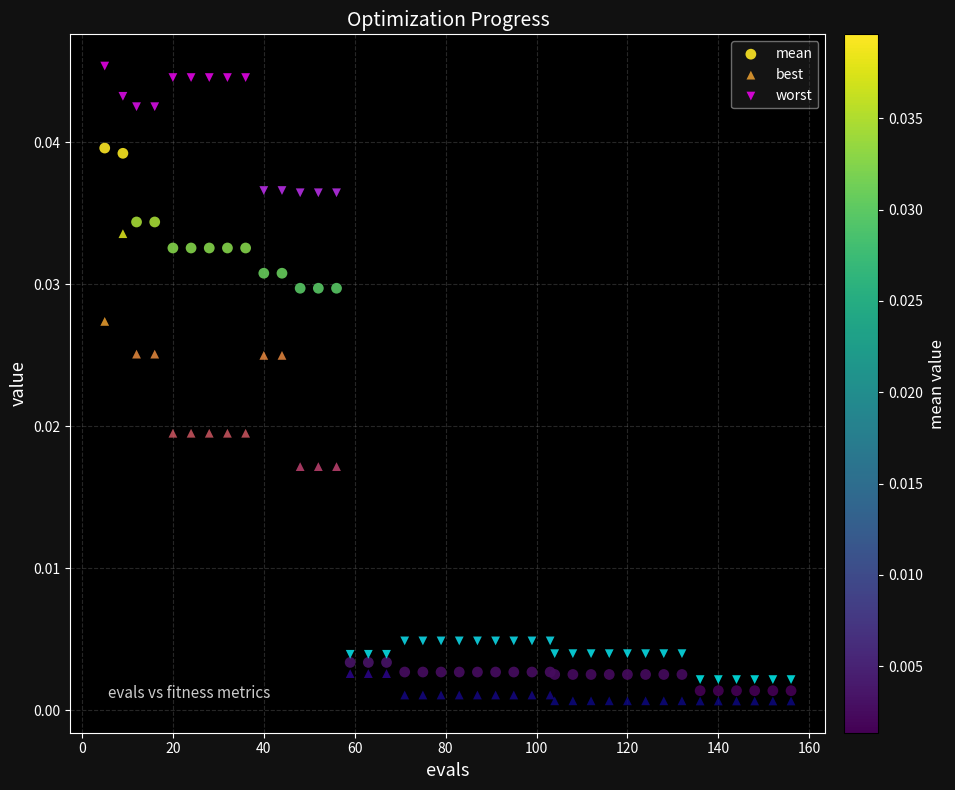

Which series contains the highest Y value?

worst